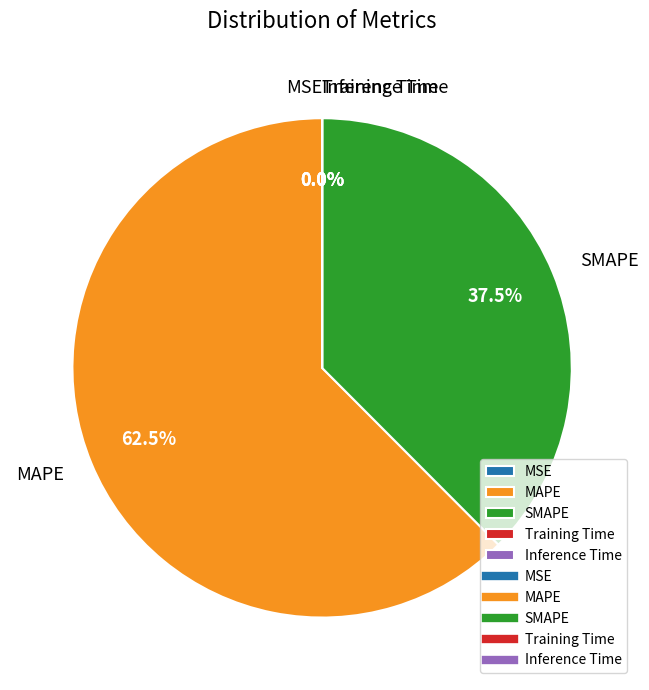

What is the ratio of the value at MAPE to the value at SMAPE?

1.7